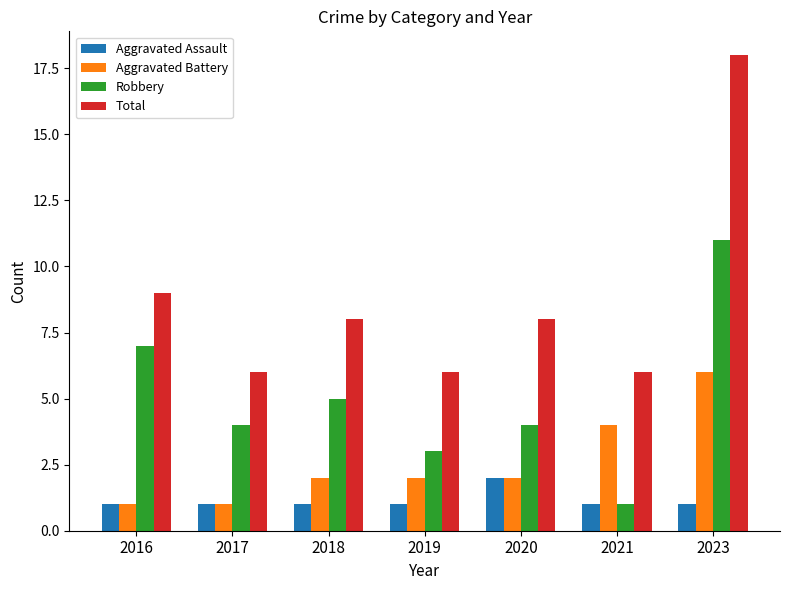

What is the value of the Aggravated Assault bar at the 4th from the left?

1